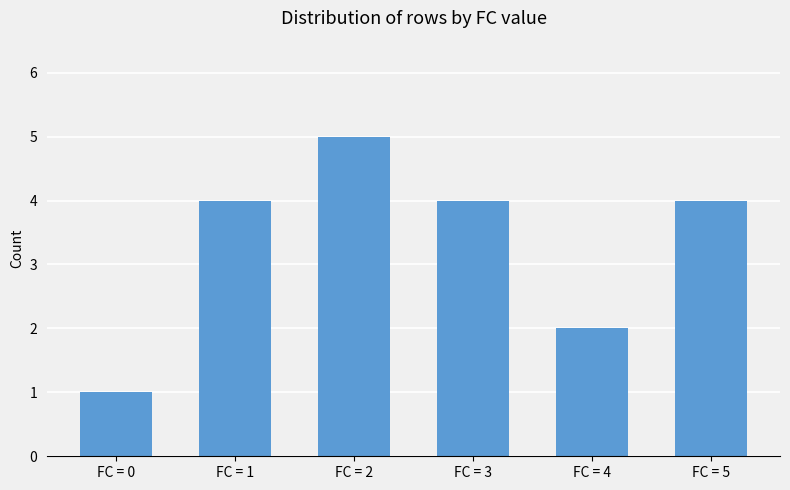

What is the ratio of the value at FC = 4 to the value at FC = 1?

0.5